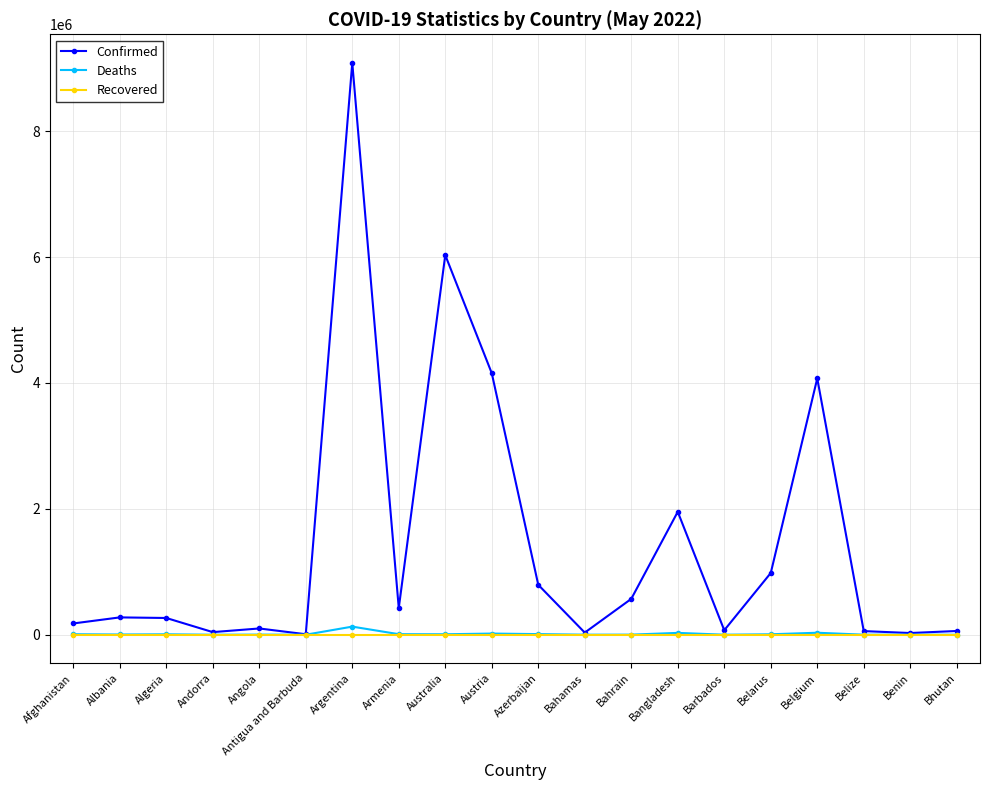

What is the label of the 15th point from the right?

Antigua and Barbuda